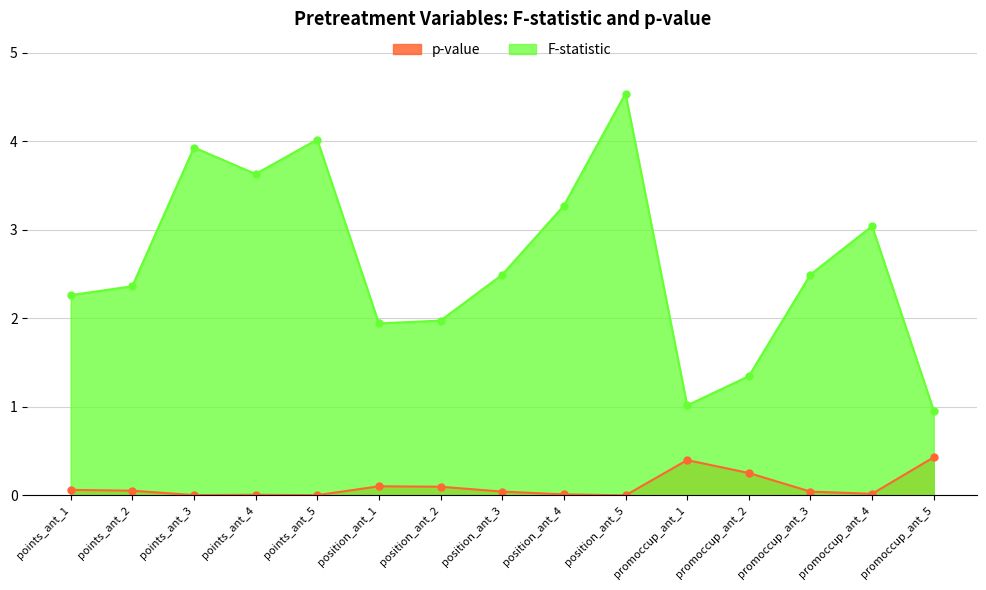

The p-value series shows 0.0 at position_ant_3. True or false?

True